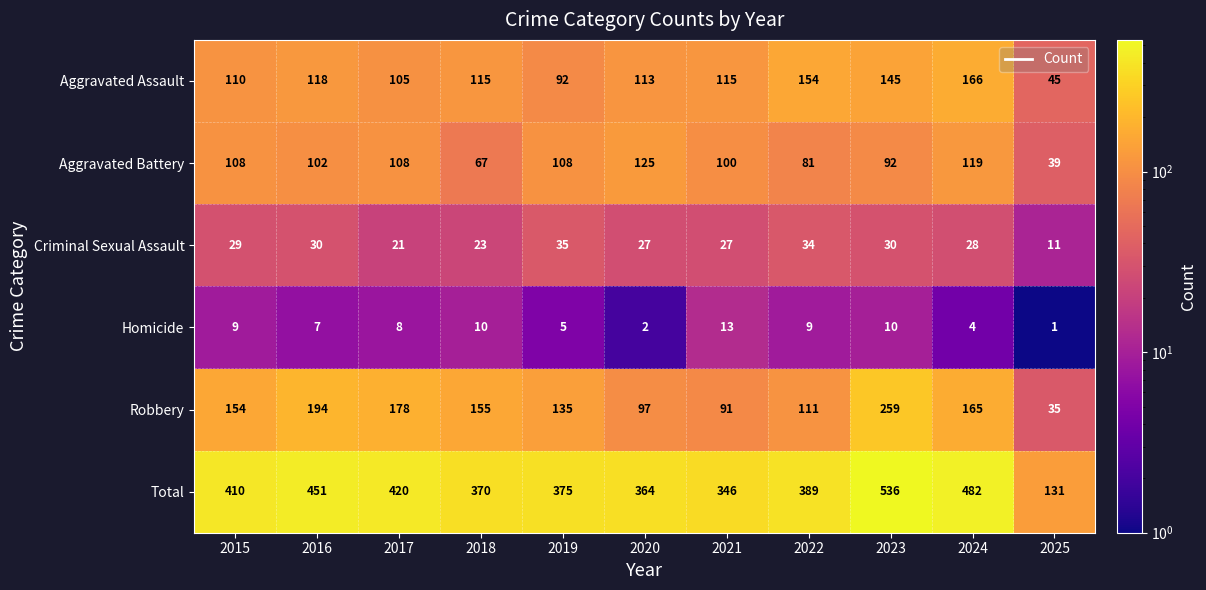

True or false: Robbery has a value of 174 at 2023.

False